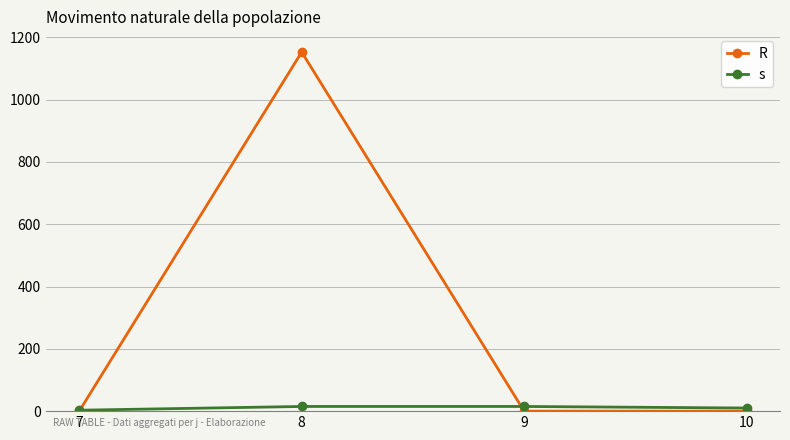

What is the highest value of the s series?

15